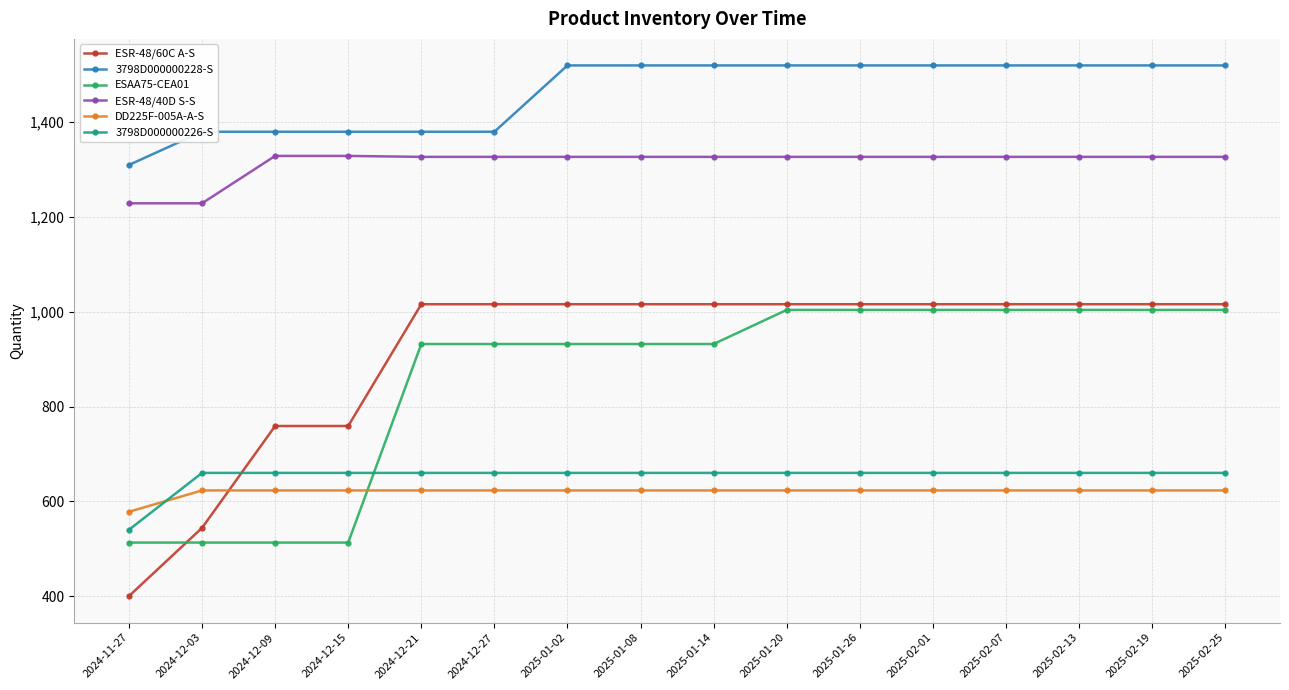

How many series are shown in this chart?

6